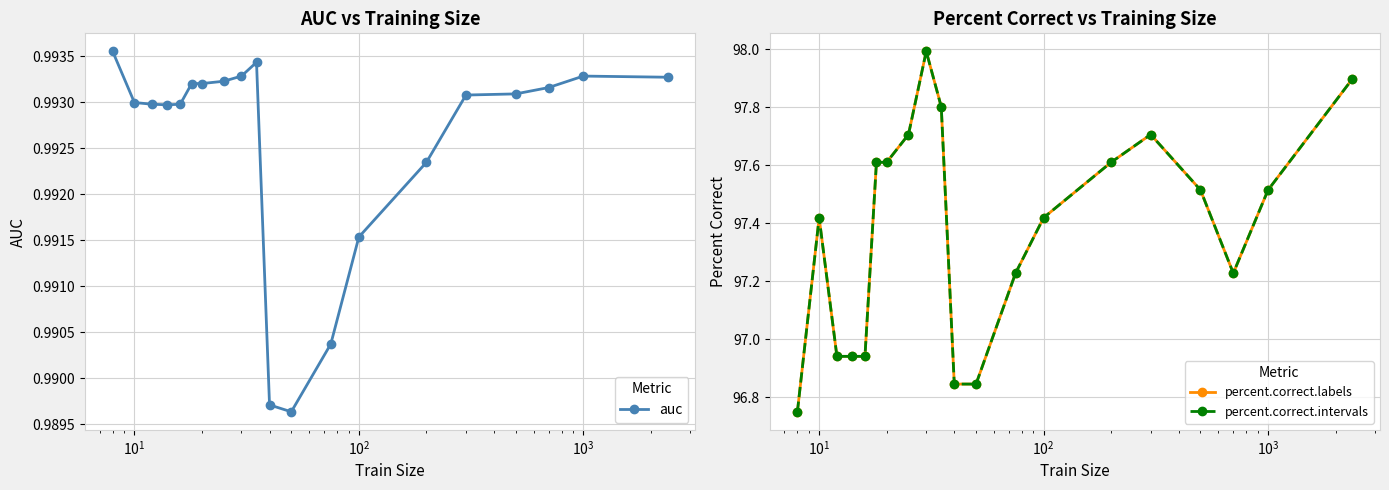

How many auc values are between 0 and 1?

20